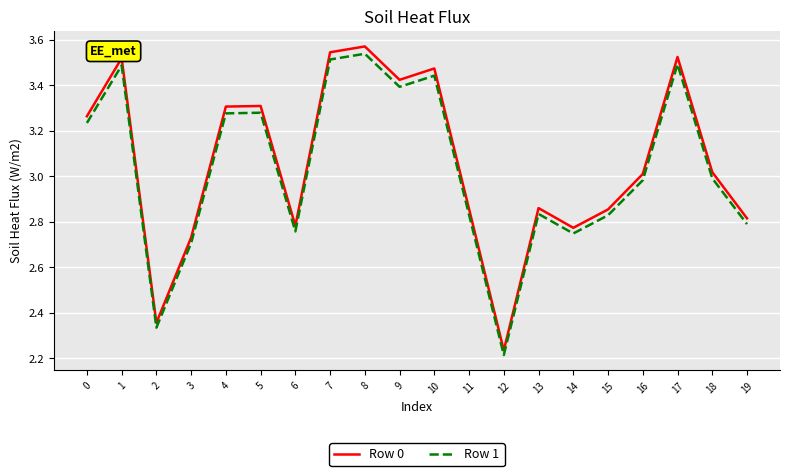

Which series has the widest spread of values?

Row 0